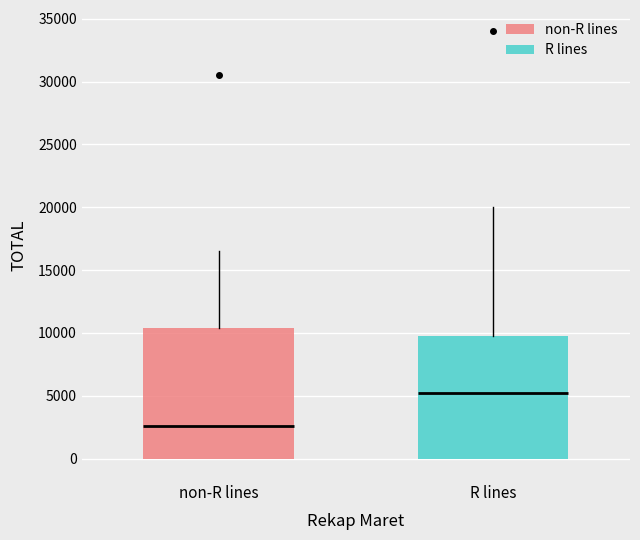

Where is the upper edge of the box for R lines on the y-axis? The values are not printed on the chart, so give them approximately, as read against the axis.

10000